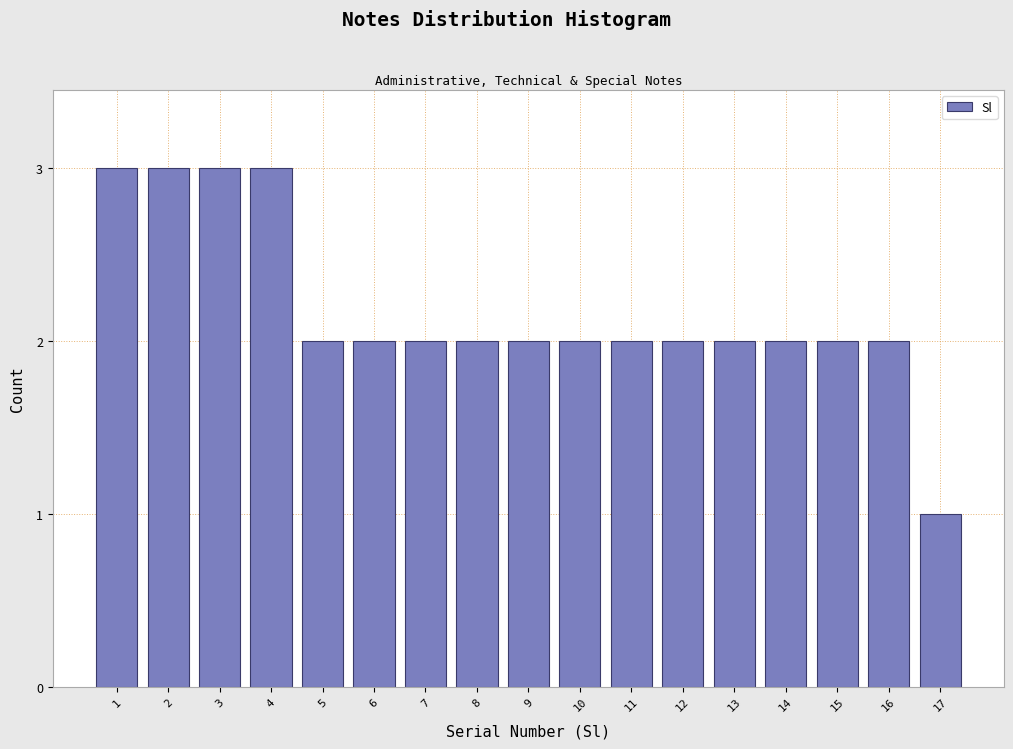

Reading left to right, transcribe all the data shown in this chart.

3	3	3	3	2	2	2	2	2	2	2	2	2	2	2	2	1